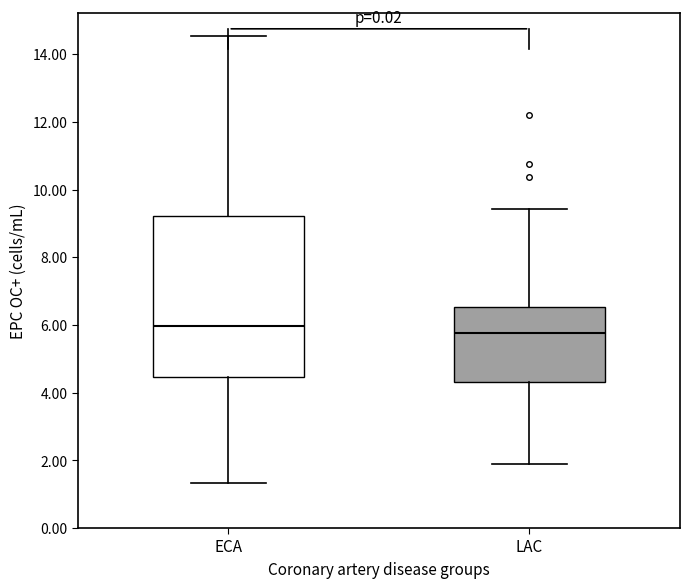

Which box is the tallest, from its lower edge to its upper edge?

ECA